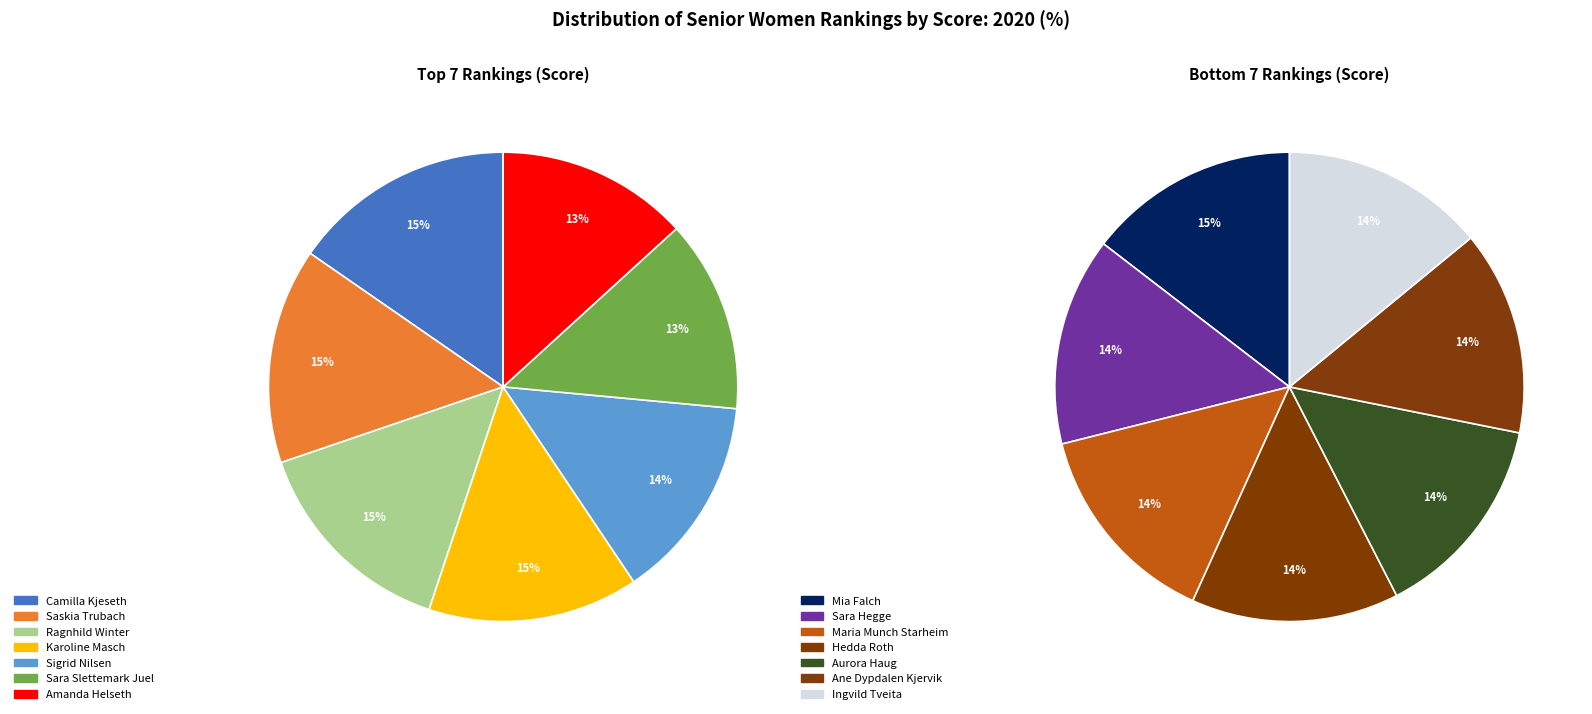

To the nearest percent, what is the difference between the largest and smallest slice percentages?

1%